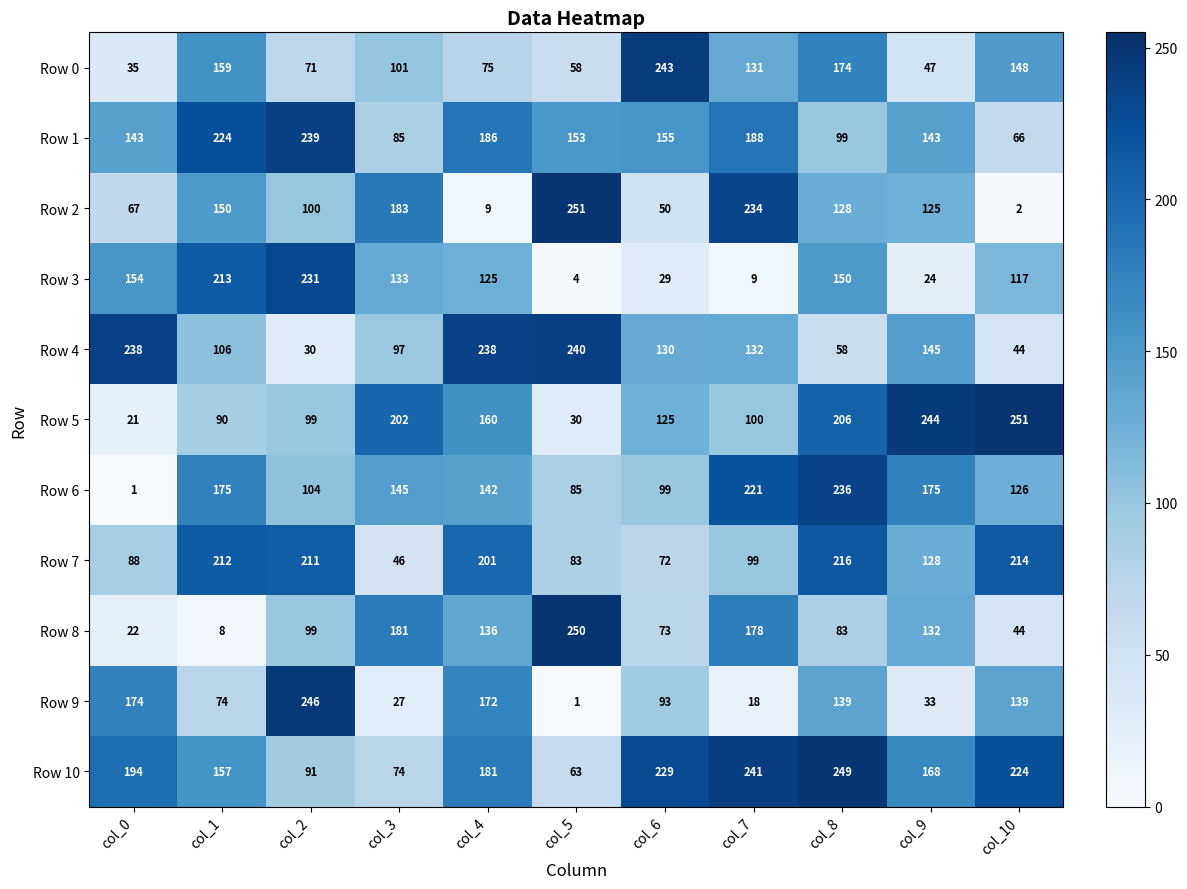

The Row 5 series shows 125 at col_6. True or false?

True